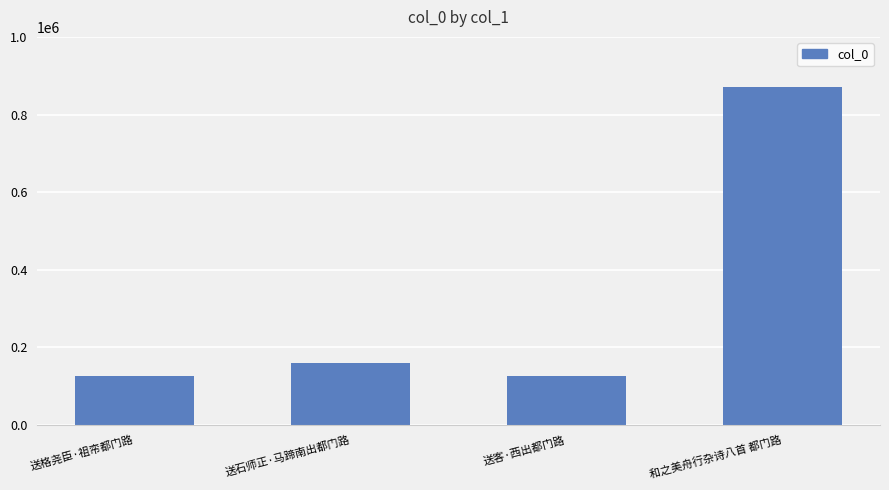

Are the bars horizontal?

No